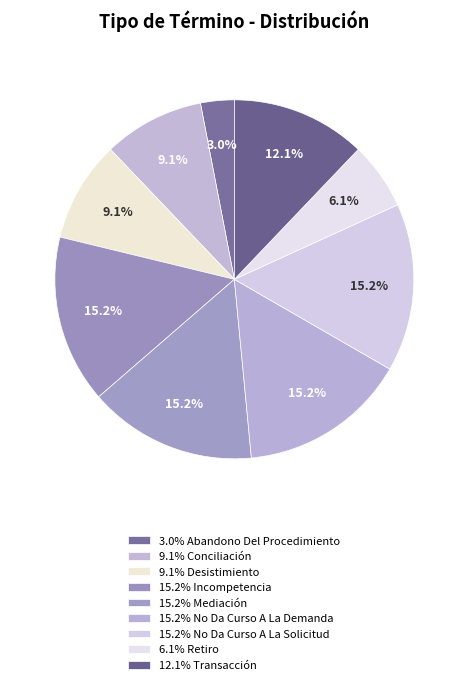

What is the largest slice in the pie chart?

Incompetencia